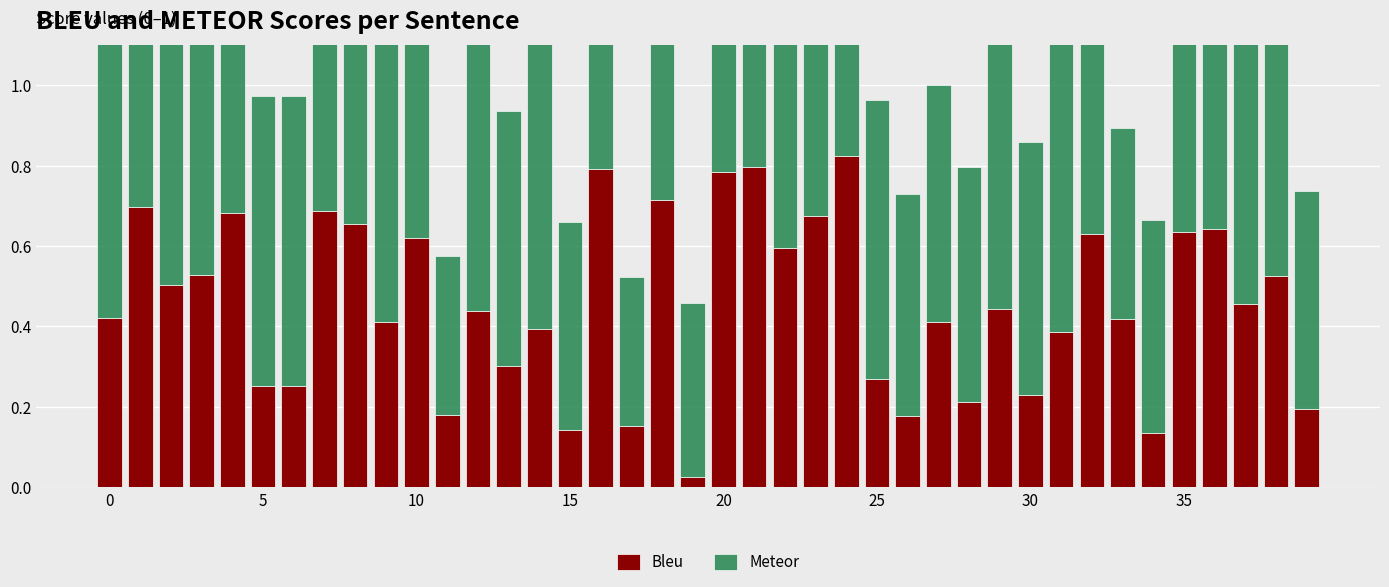

What are all the series names shown in the legend?

Bleu, Meteor